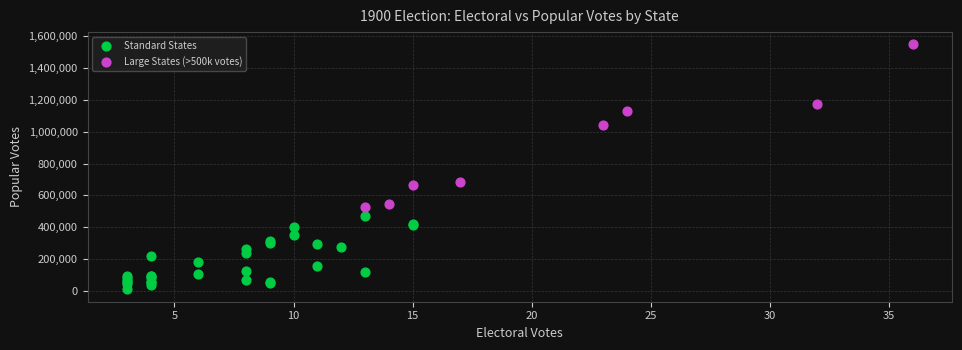

Which series has the largest Y range (max minus min)?

Large States (>500k votes)